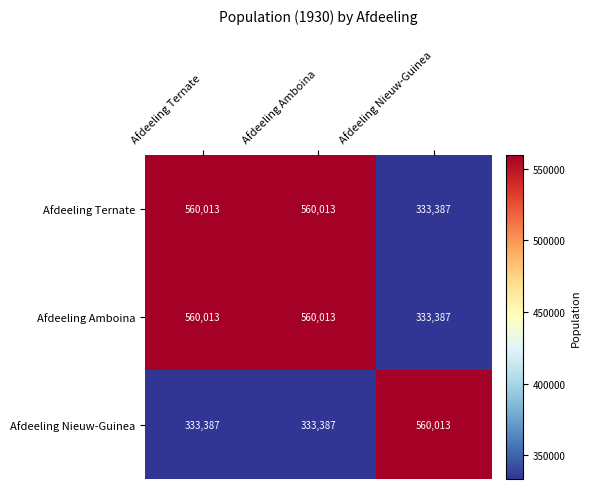

What is the maximum value for Afdeeling Ternate?

560013